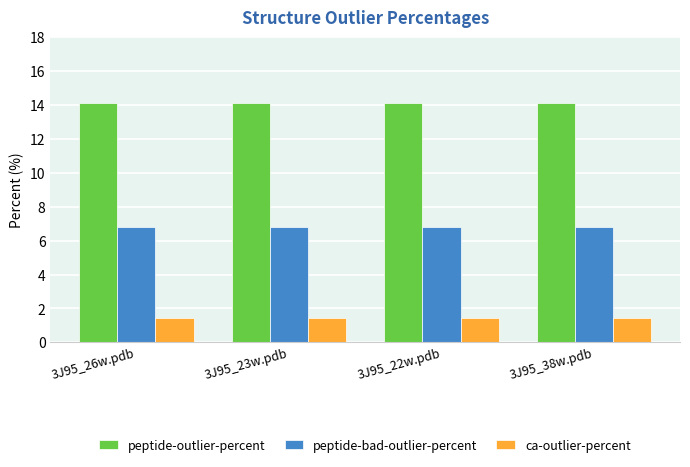

What is the difference between the highest and lowest values at 3J95_26w.pdb?

12.7